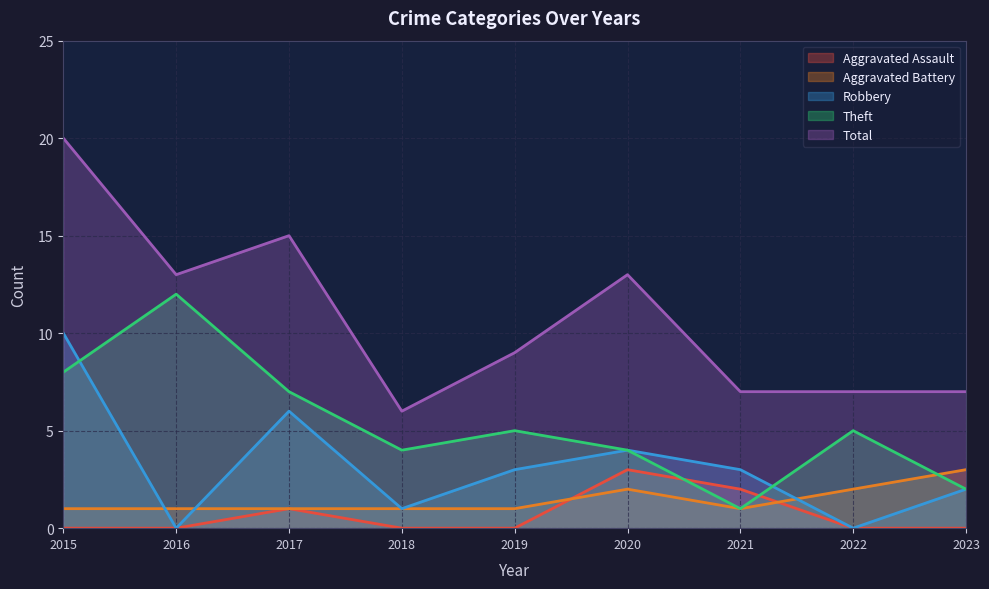

What is the difference between the maximum and second lowest values in the Aggravated Battery series?

2